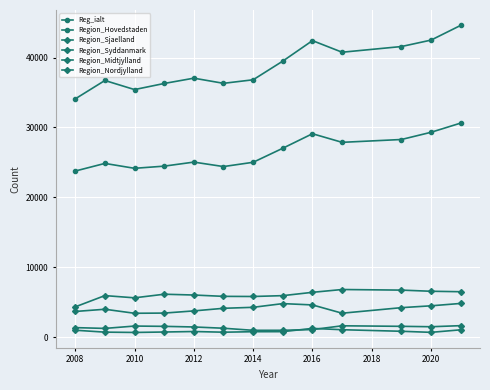

True or false: Reg_ialt and Region_Sjaelland intersect in this chart.

False